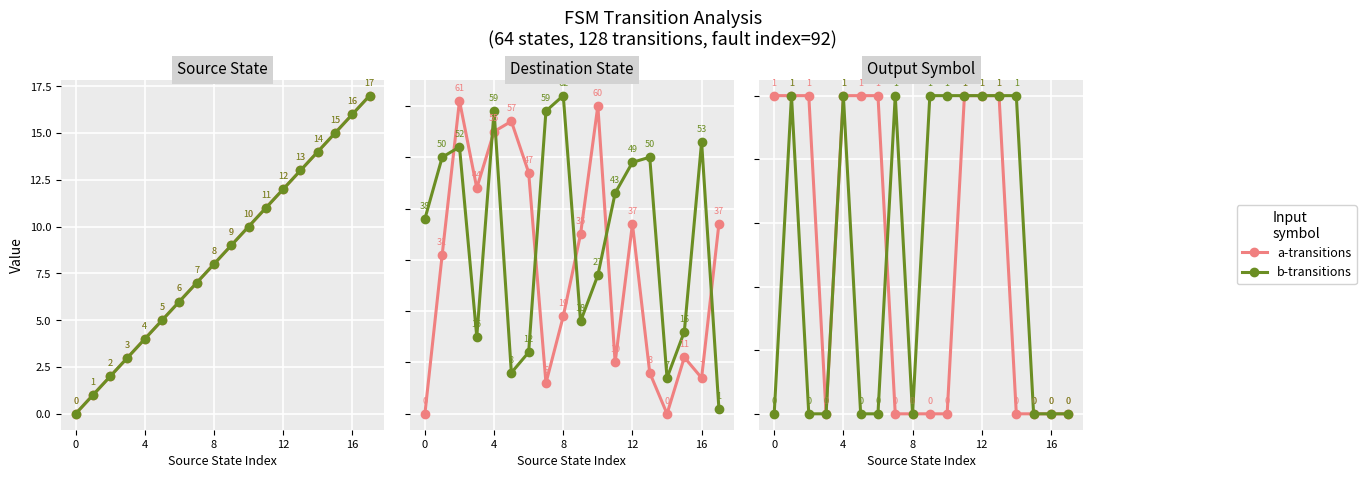

What are all the series names shown in the legend?

a-transitions, b-transitions